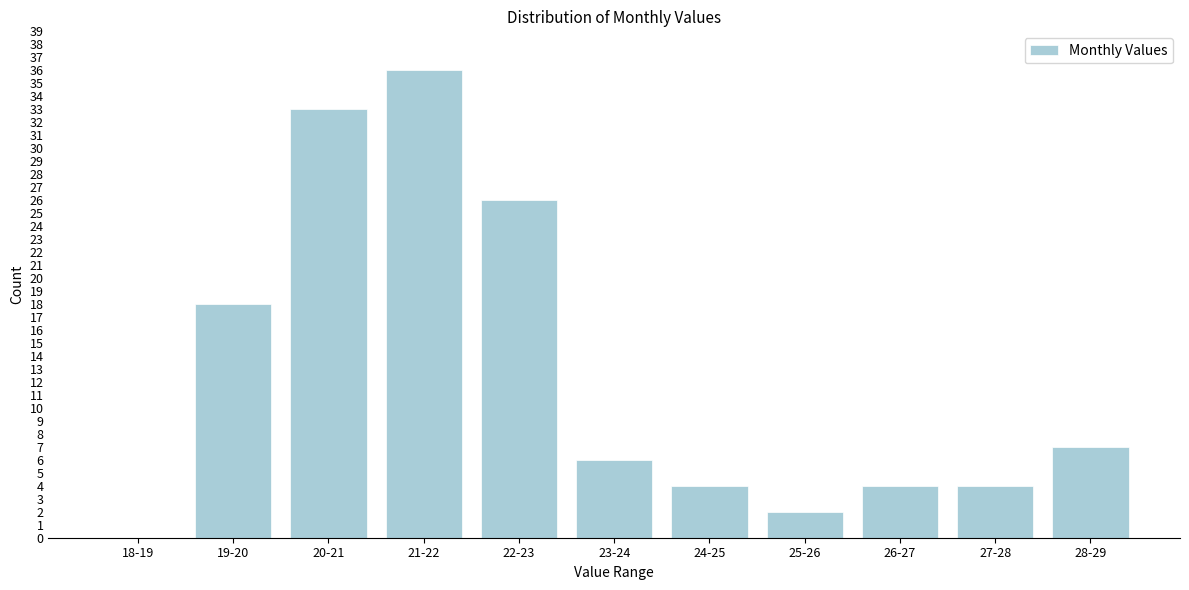

Reading left to right, extract all data points from this chart.

18-19=0	19-20=18	20-21=33	21-22=36	22-23=26	23-24=6	24-25=4	25-26=2	26-27=4	27-28=4	28-29=7